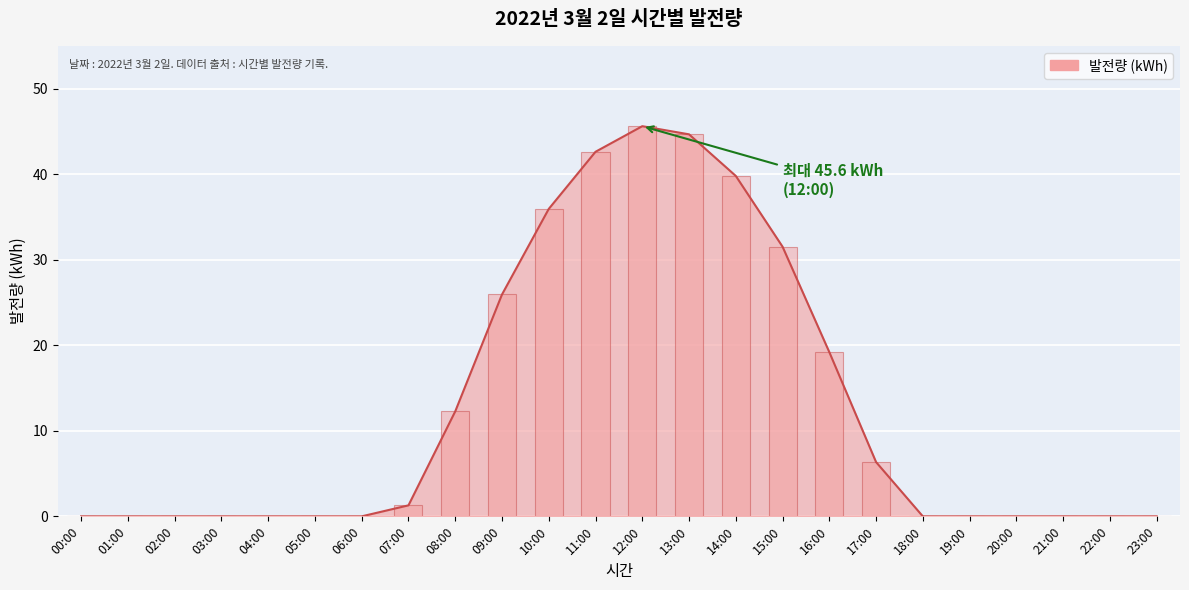

Reading left to right, what are all the values shown in this chart?

0.0	0.0	0.0	0.0	0.0	0.0	0.0	1.3	12.3	25.9	35.9	42.6	45.6	44.7	39.8	31.5	19.2	6.3	0.0	0.0	0.0	0.0	0.0	0.0